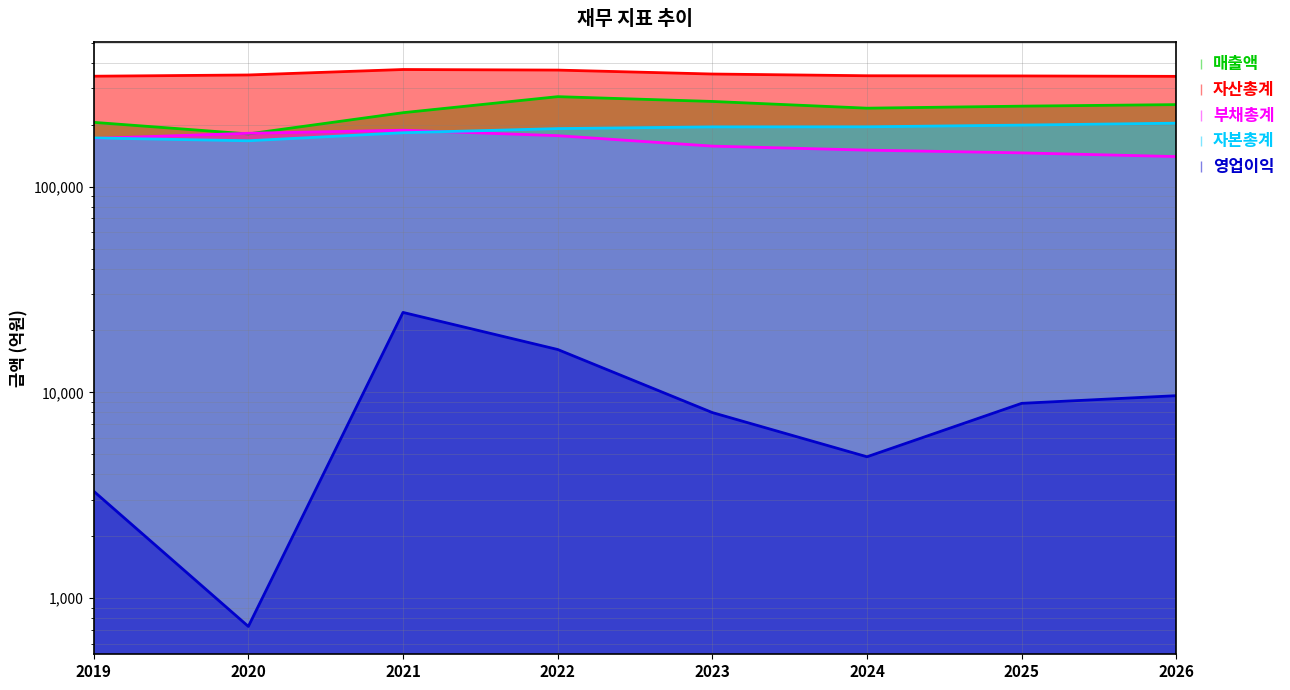

At which label does 매출액 reach its peak?

2022